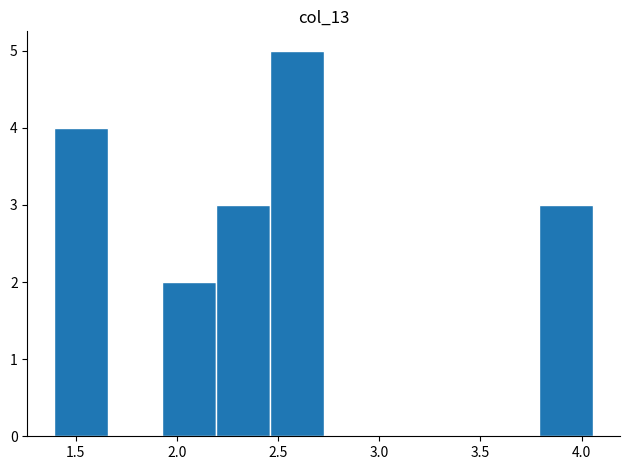

Reading left to right, transcribe this chart: for each bar, give the range it covers on the x-axis and its height. Neither the bar edges nor the heights are printed on the chart, so give them approximately, as read against the axes.

1.40 to 1.65: 4
1.65 to 1.95: 0
1.95 to 2.20: 2
2.20 to 2.45: 3
2.45 to 2.75: 5
2.75 to 3.00: 0
3.00 to 3.25: 0
3.25 to 3.50: 0
3.50 to 3.80: 0
3.80 to 4.05: 3